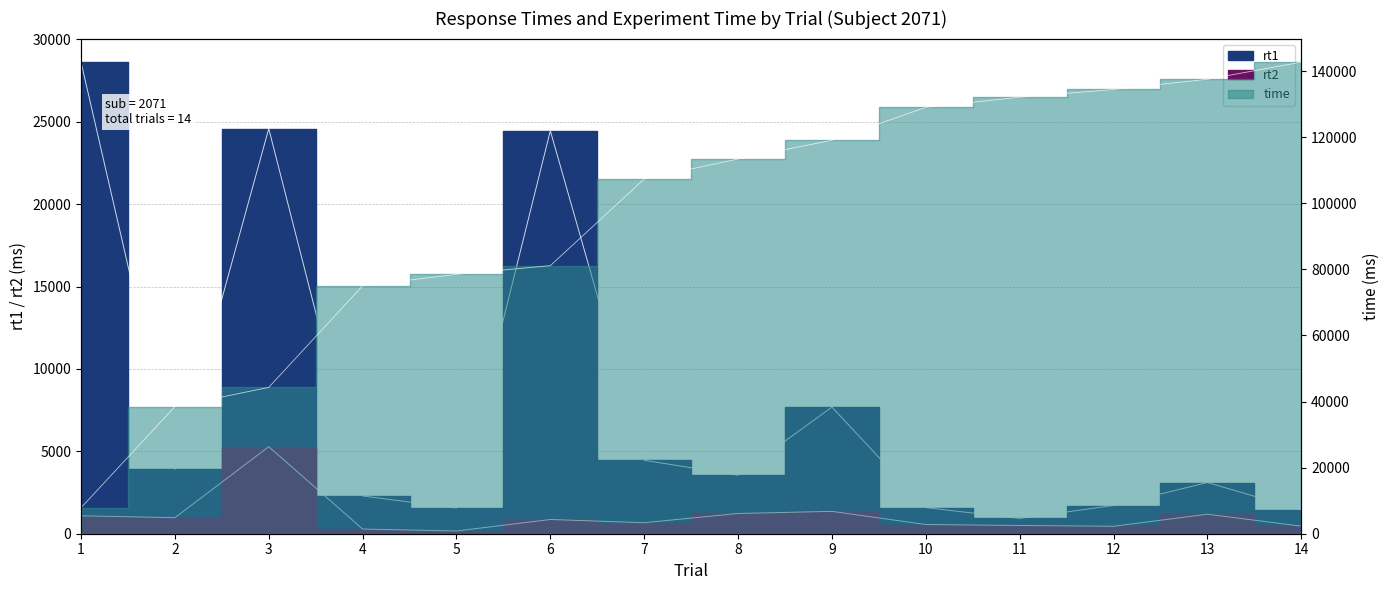

What is the difference between the maximum and minimum values in the rt2 series?

5114